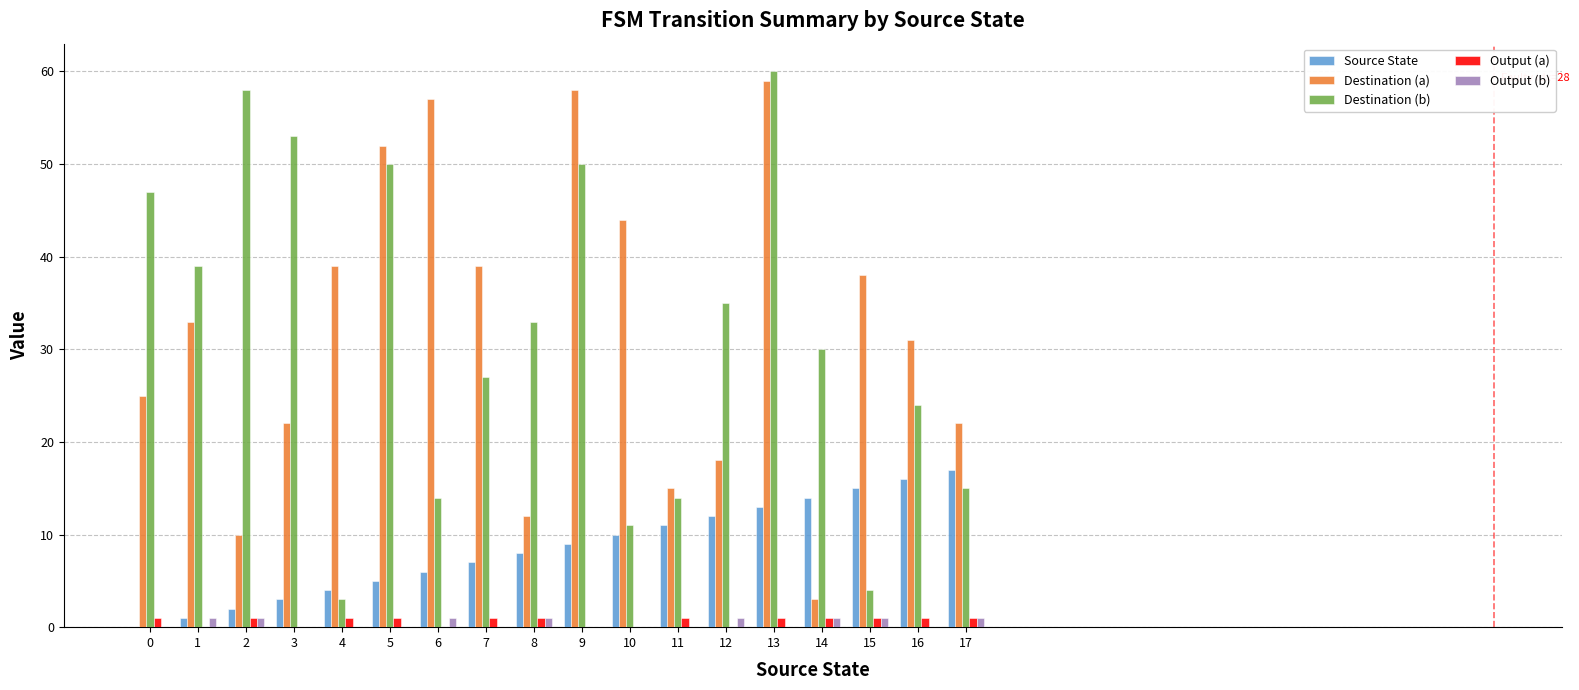

At which category is the sum across all series the highest?

13